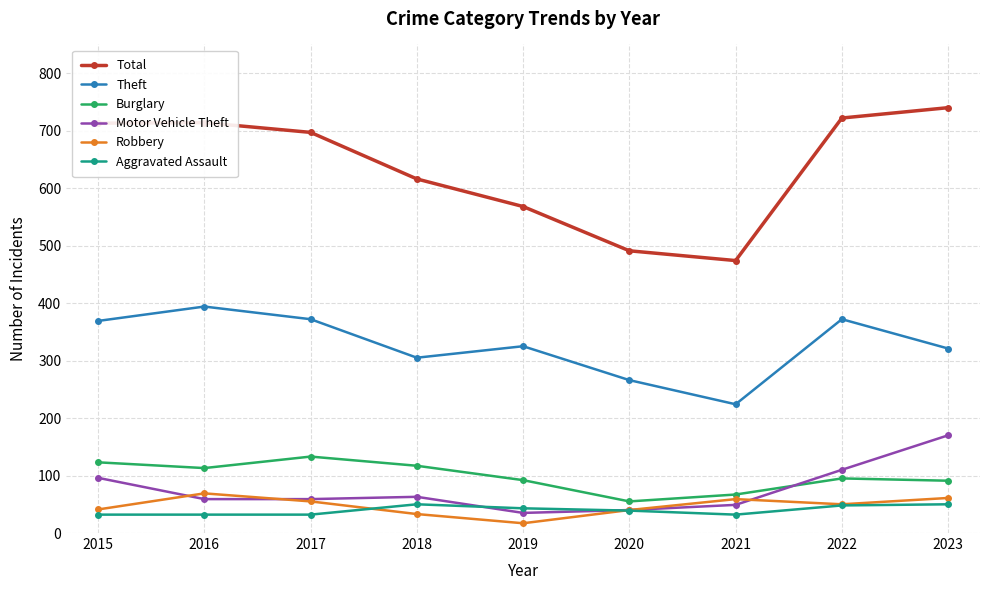

How many times do Motor Vehicle Theft and Aggravated Assault cross each other?

2